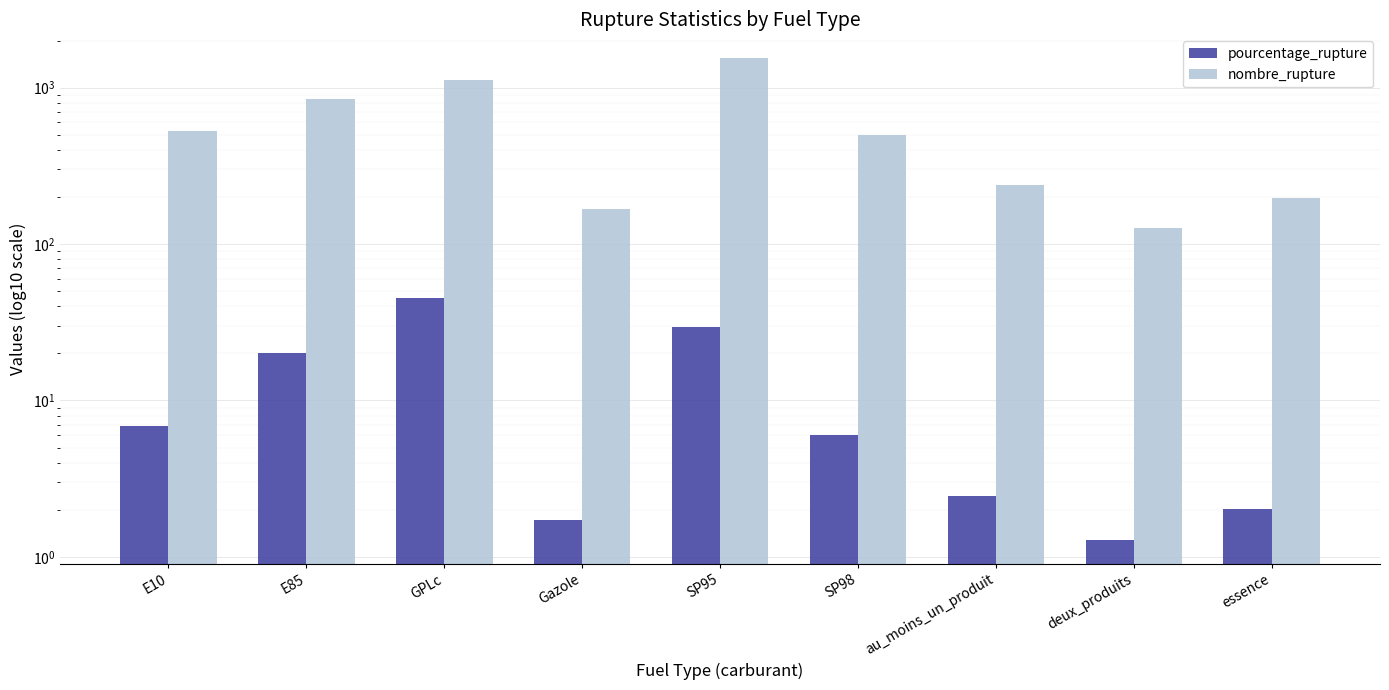

What is the sum of the nombre_rupture values at deux_produits and E85?

977.0